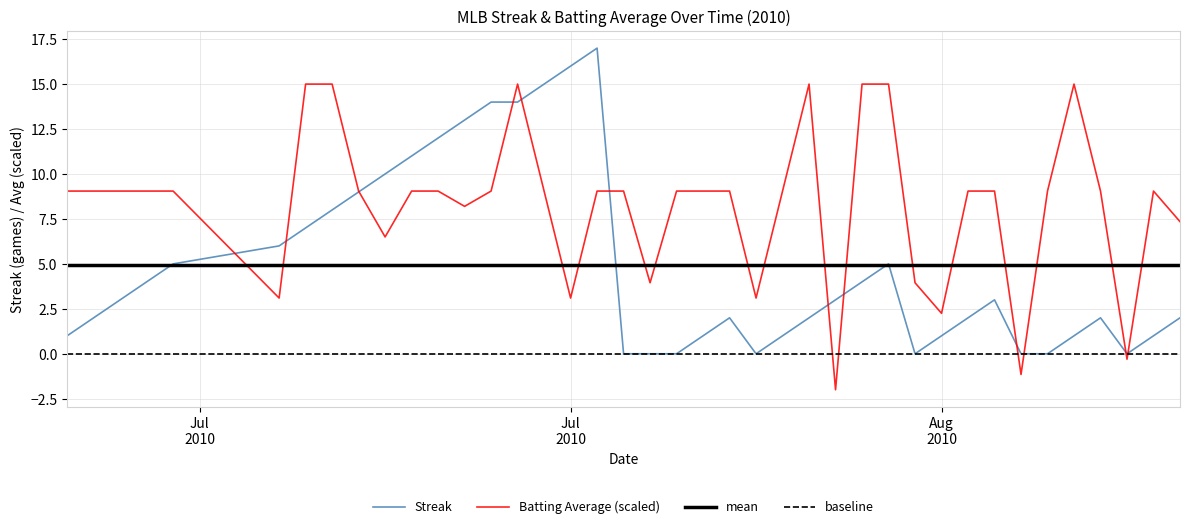

Is this an area chart (filled region under the line)?

No